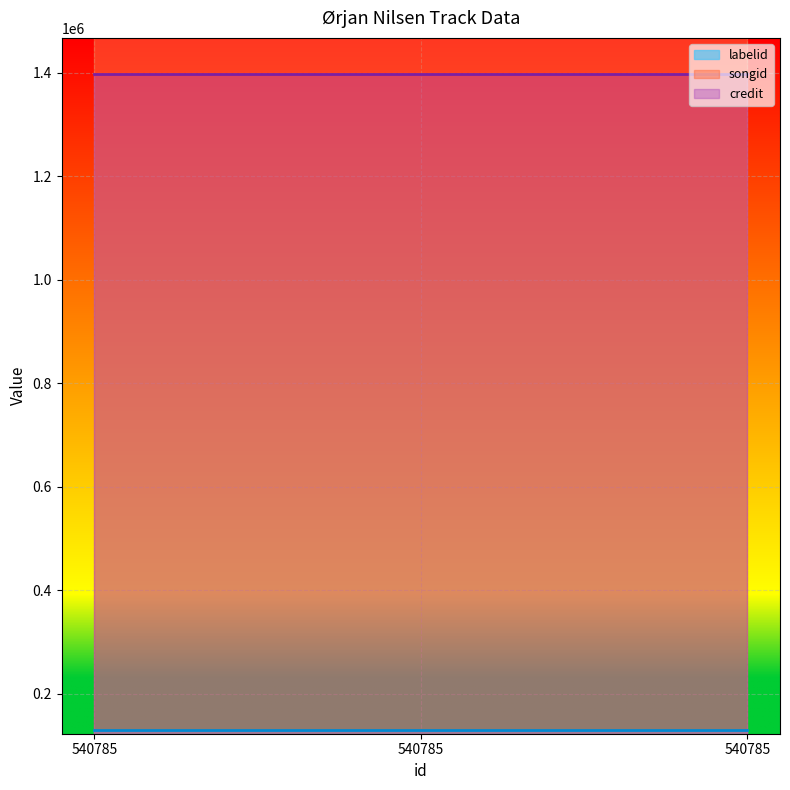

Is it true that labelid equals 58575 at 540785?

False